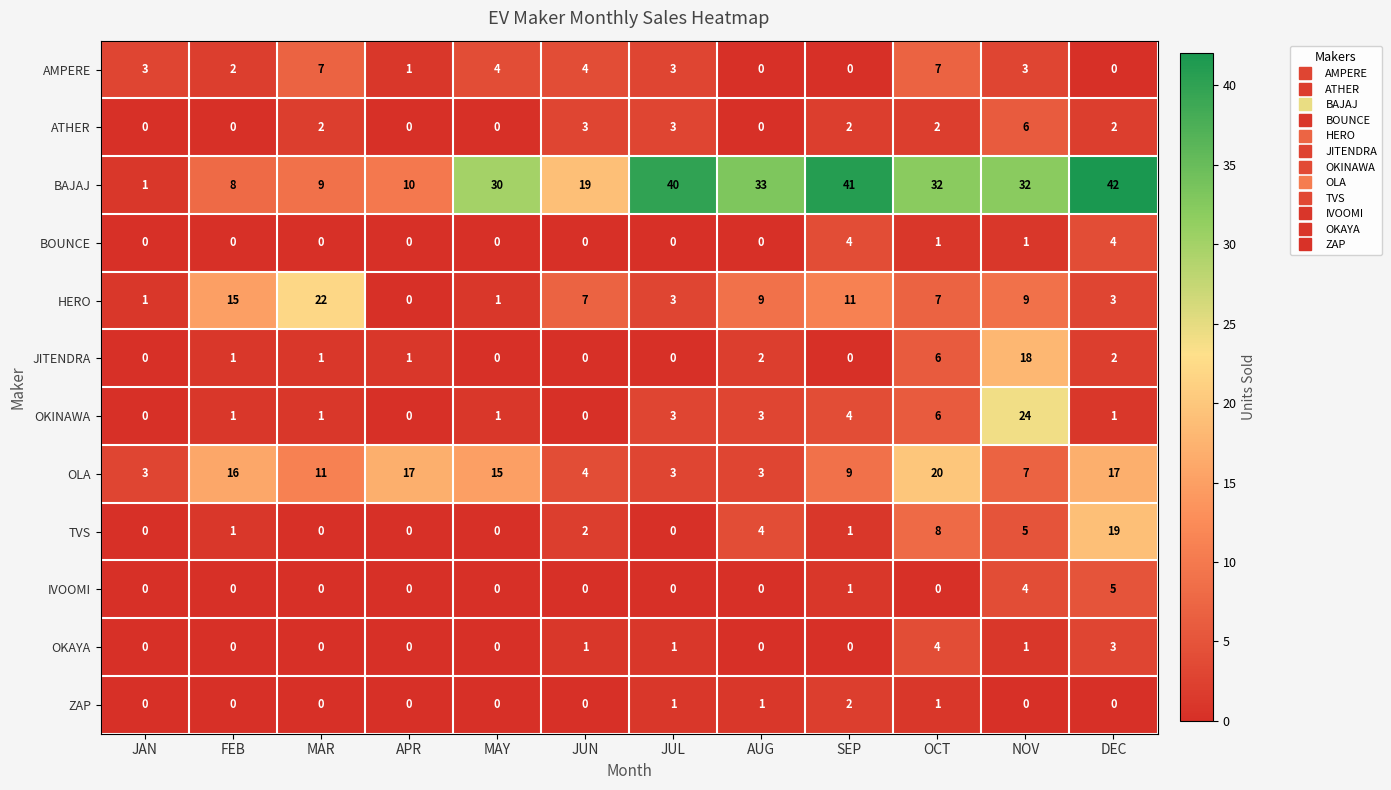

How many series are shown in this chart?

12